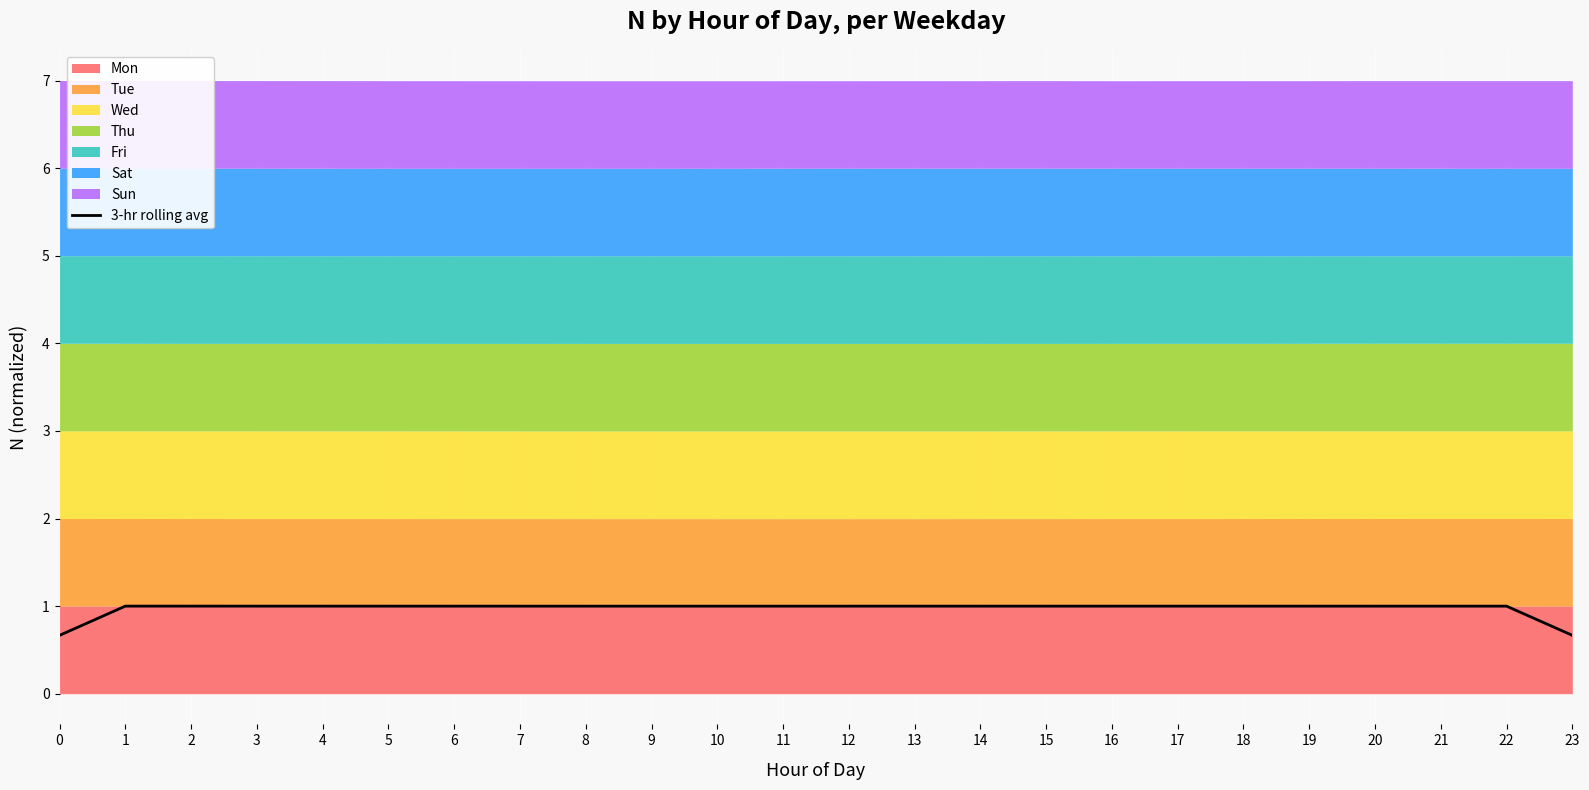

What is the value of the 4th point from the left?

1.0